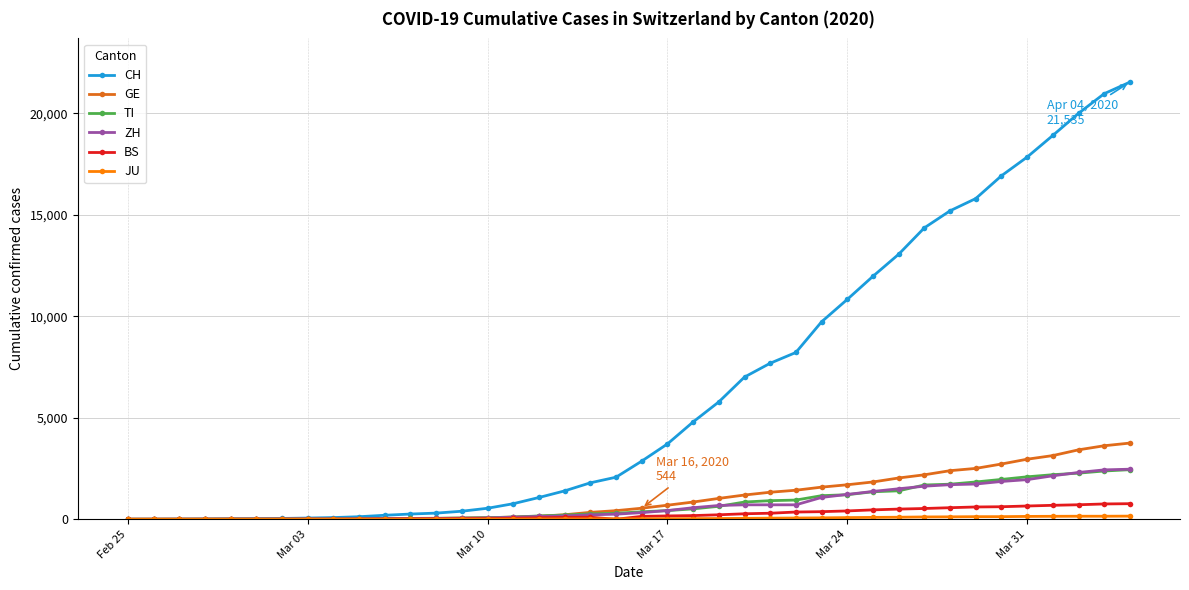

What is the maximum value shown in the chart?

21535